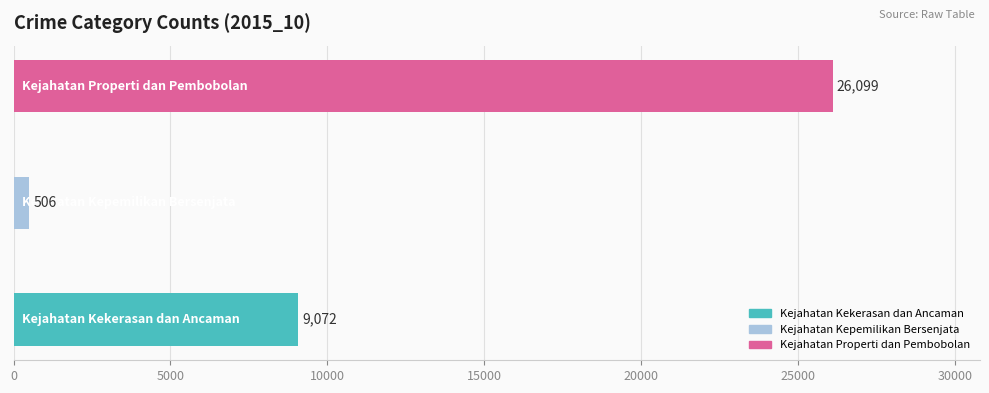

How many values are between 506 and 26099?

3